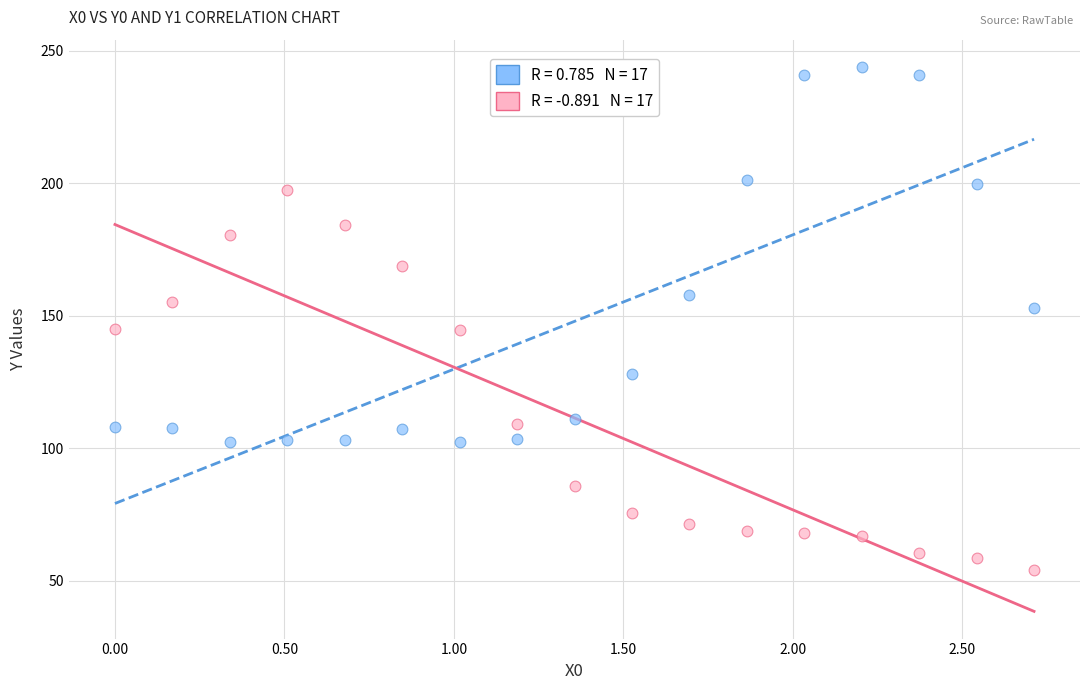

Across all data points, what is the range of Y values (max minus min)?

189.9